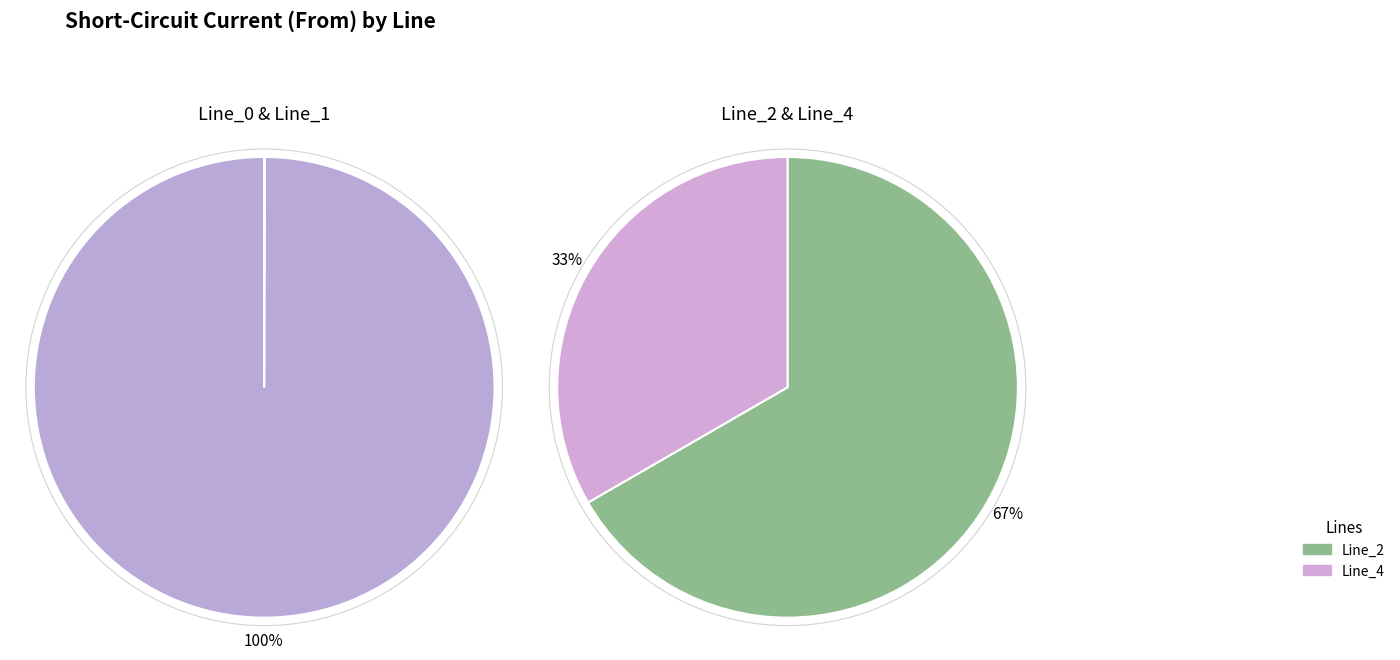

Combined, what portion of the pie is Line_0 and Line_2?

40.0%